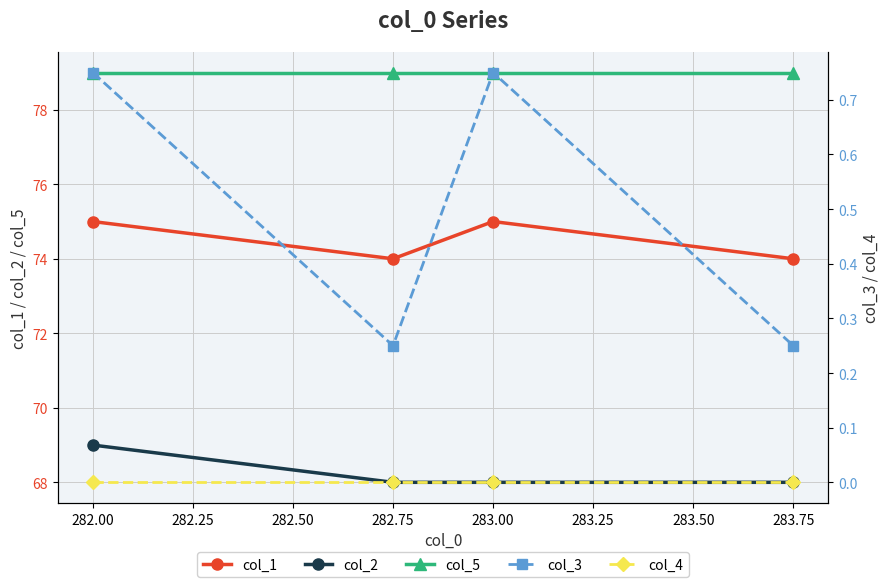

What is the value of the col_5 point at the 1st from the left?

79